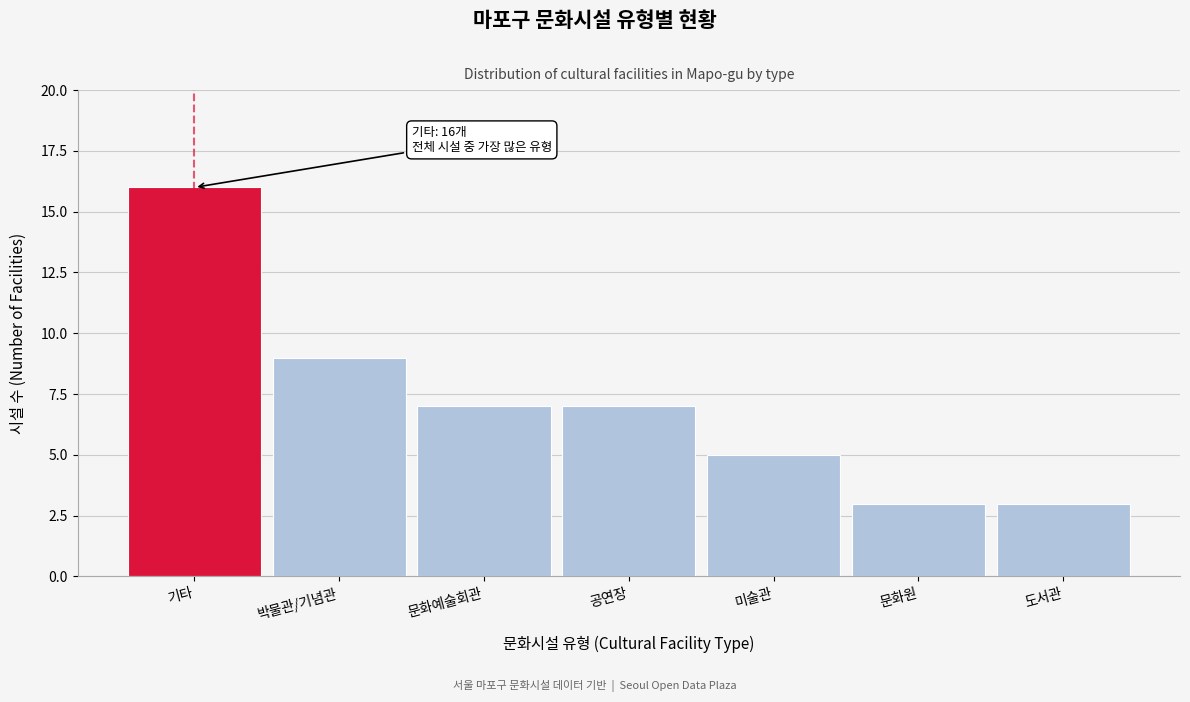

Reading right to left, list all the values displayed in this chart.

3	3	5	7	7	9	16